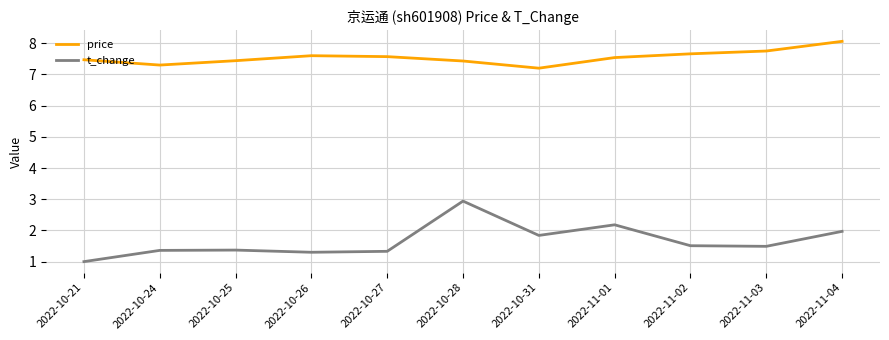

At which label is price closest to 7?

2022-10-31